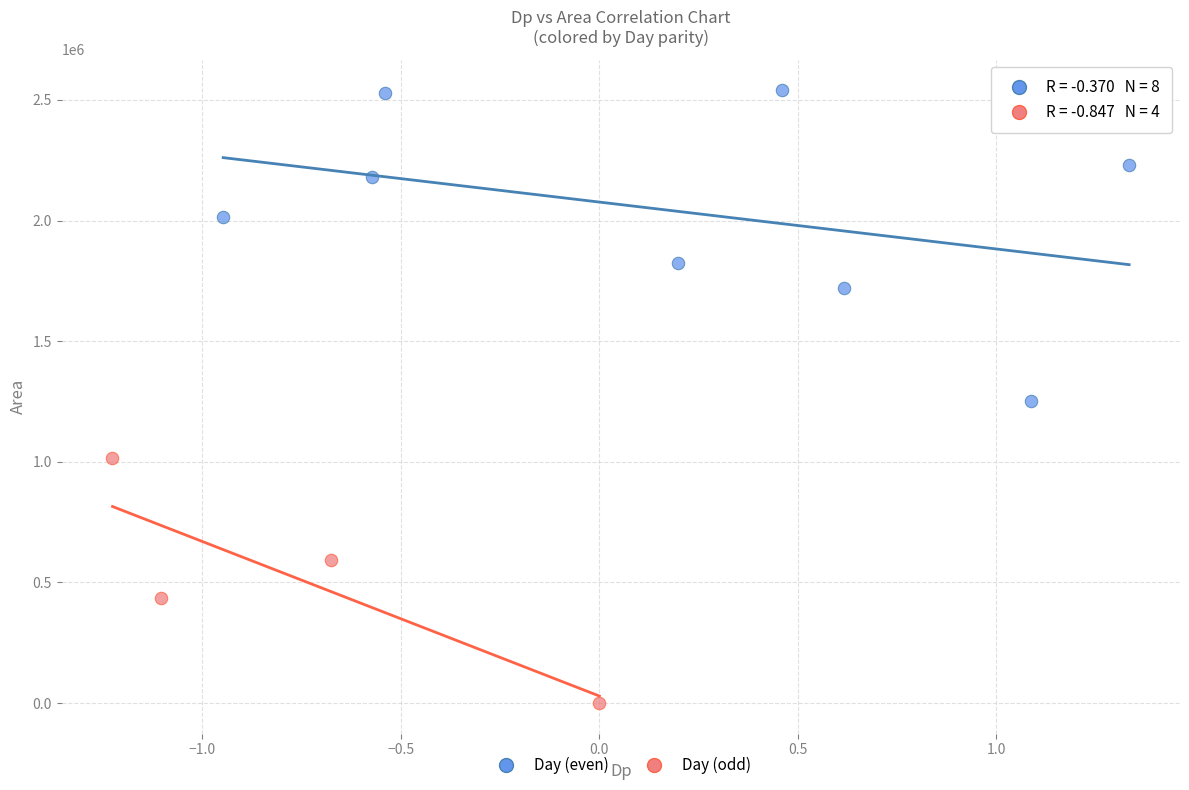

Which series contains the highest Y value?

Day (even)